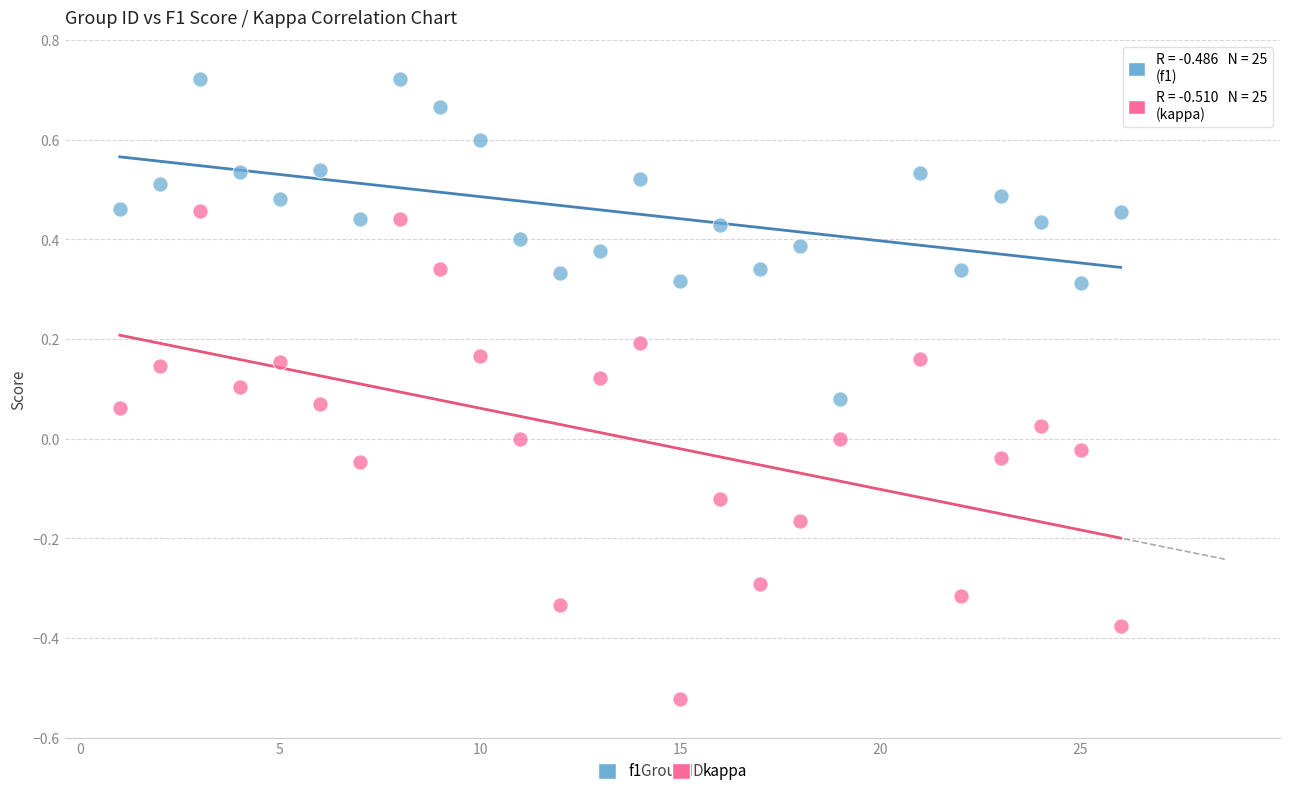

Which series contains the highest Y value?

f1